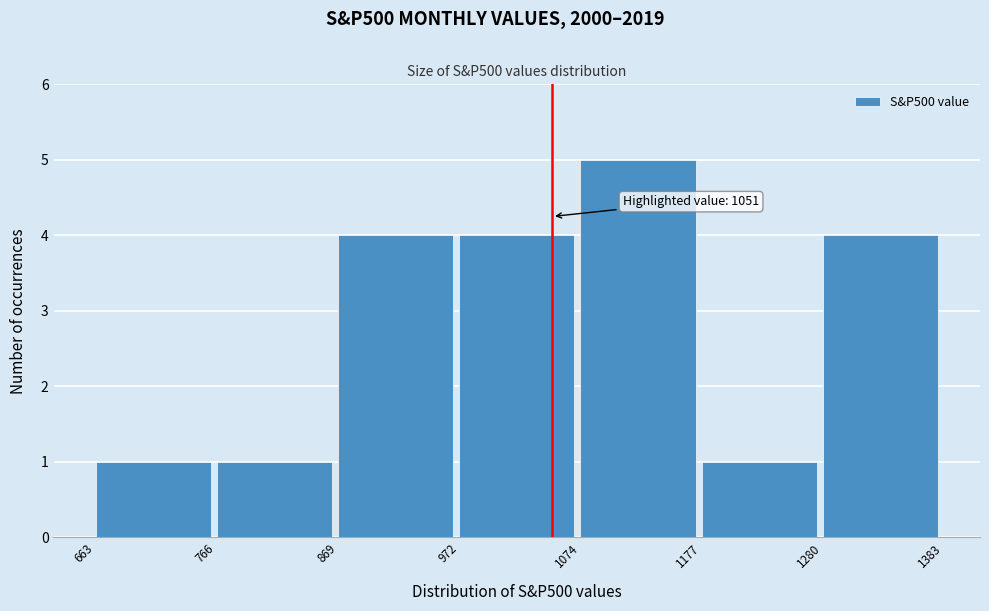

Which range on the x-axis has the tallest bar?

1074 to 1177